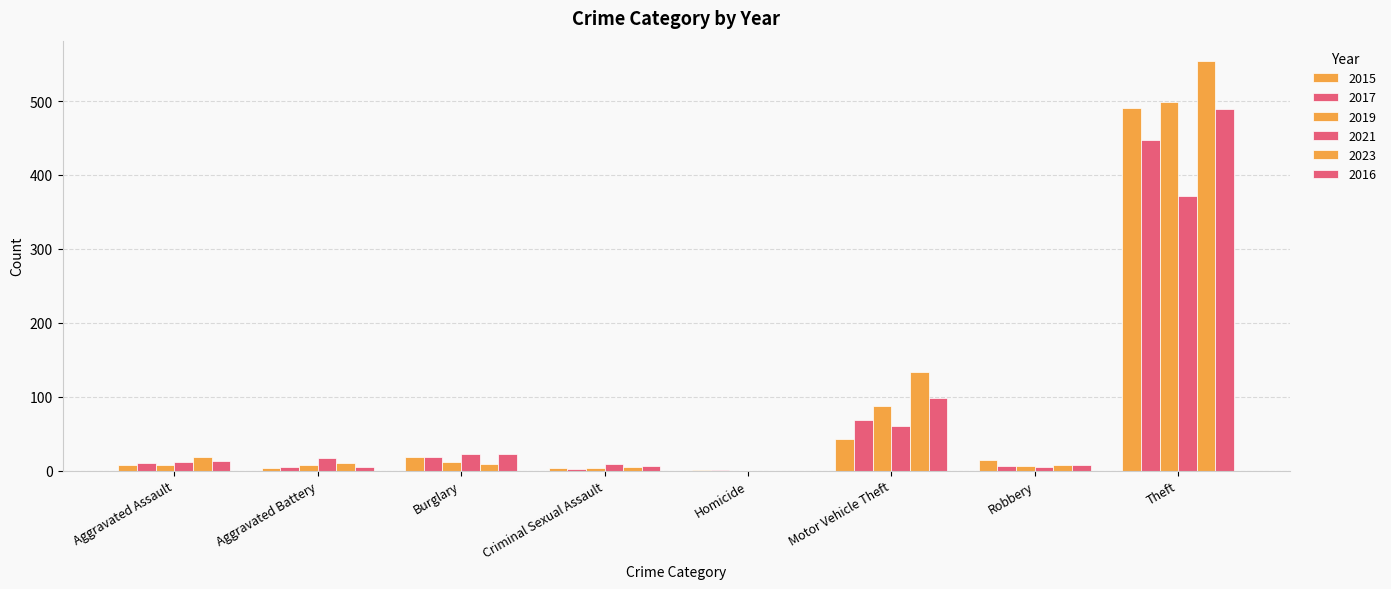

How many positive values does the 2016 series have?

7